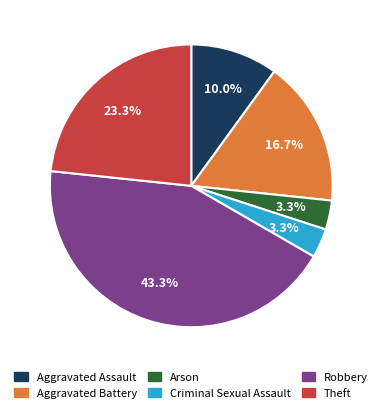

To the nearest percent, what is the average slice percentage?

17%